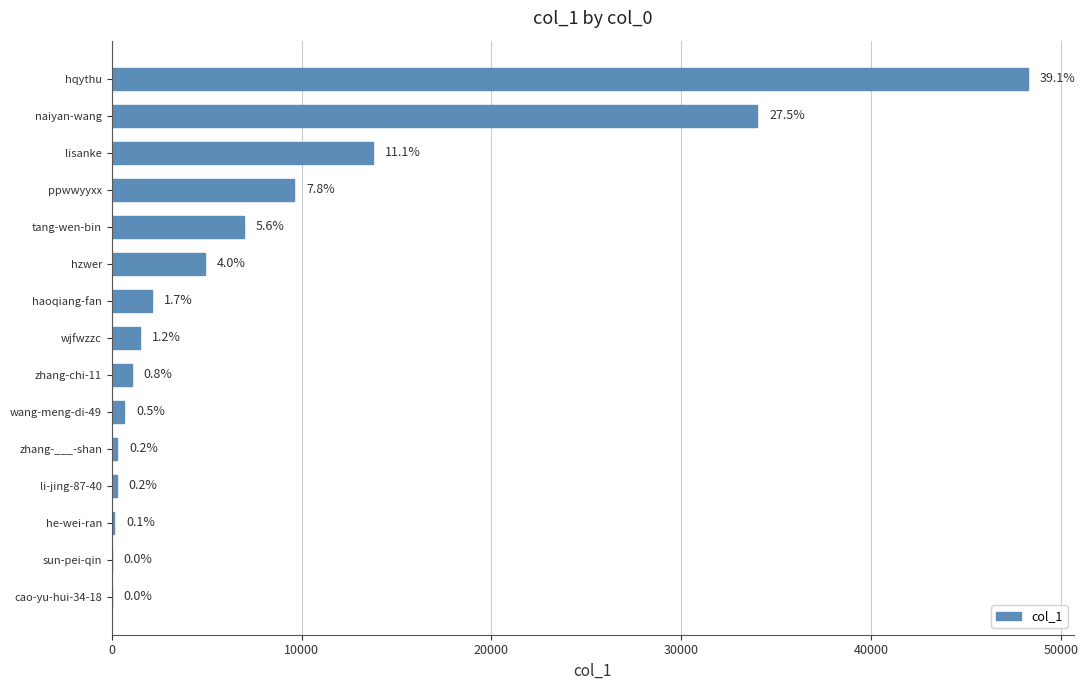

How many data points does each series have?

15